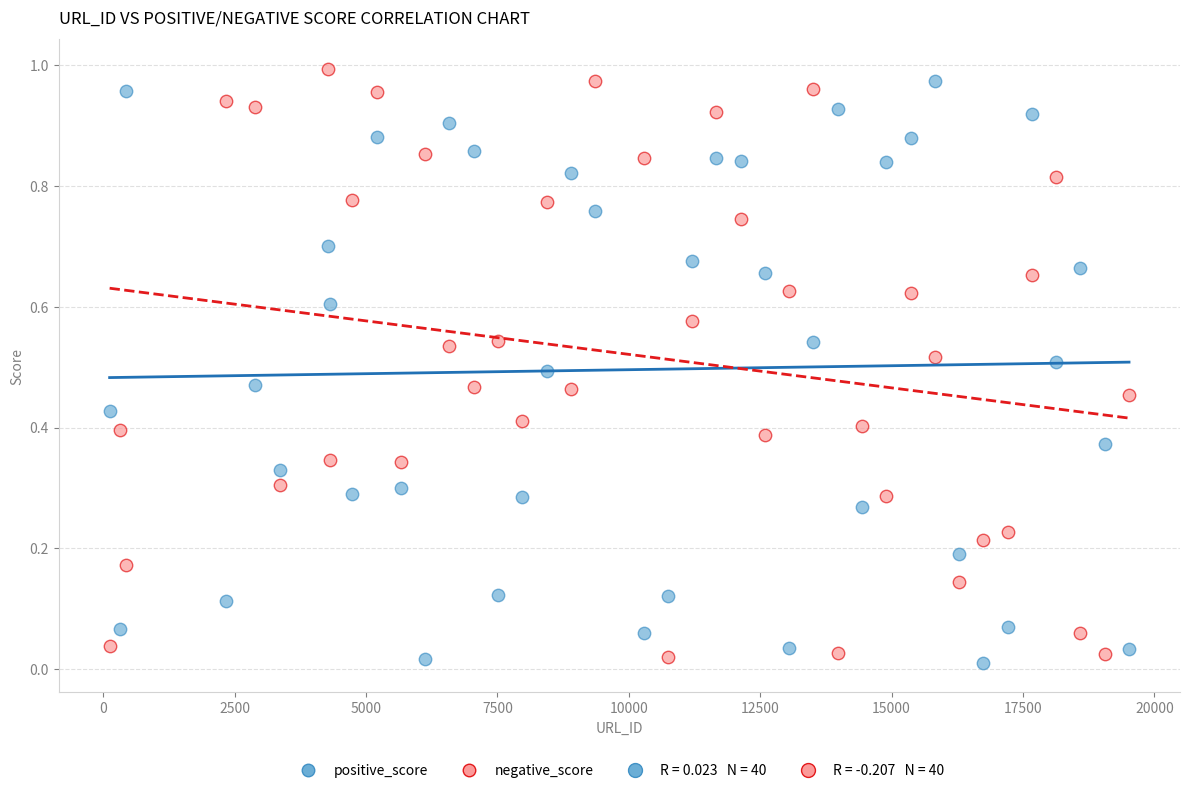

What is the X range (max minus min) for the scatter plot?

19395.6